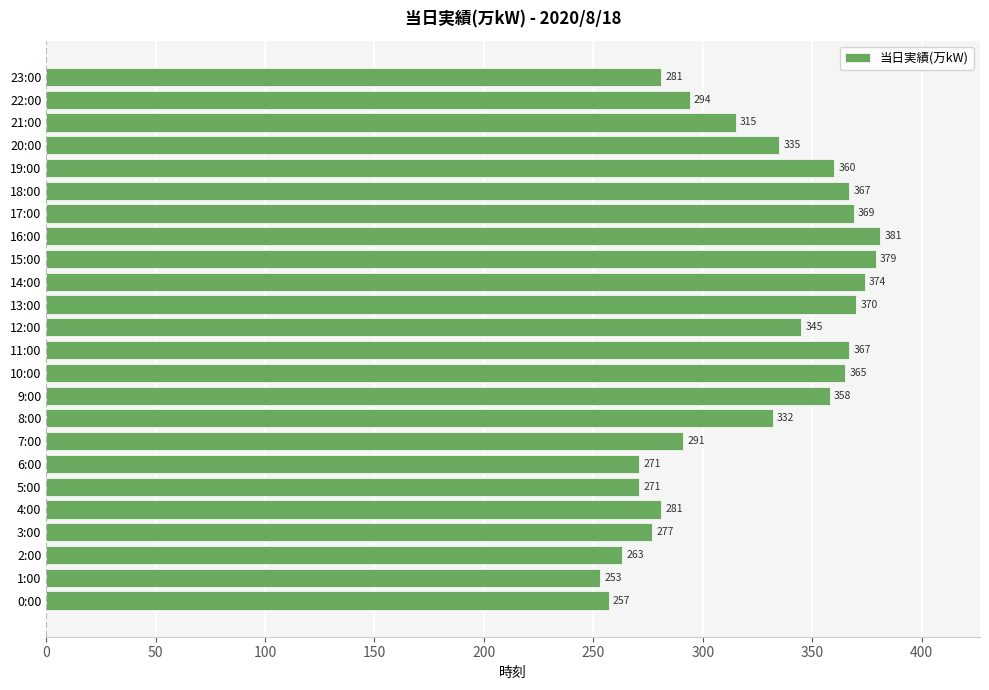

What is the smallest value displayed?

253